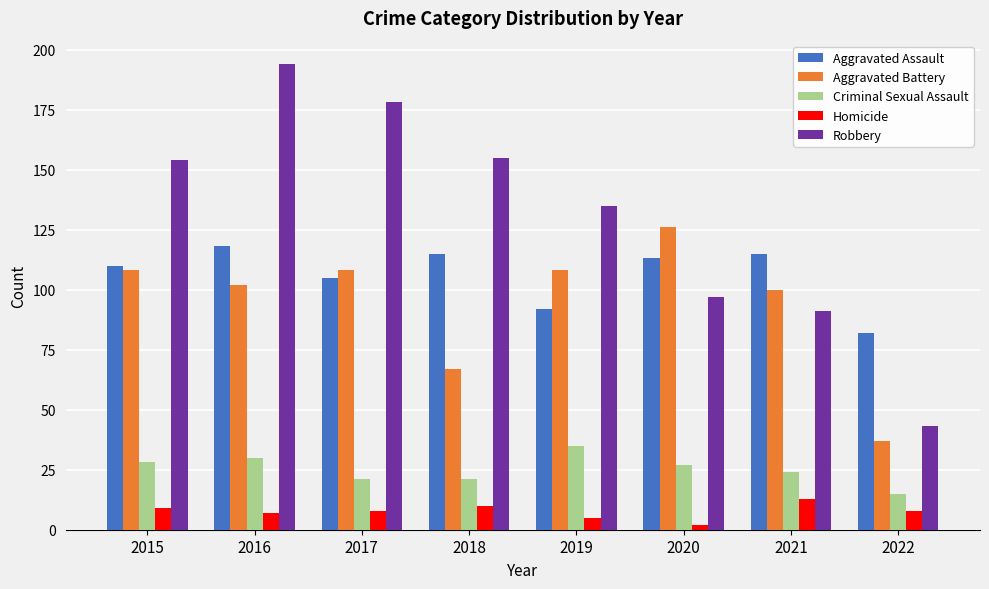

What is the average value of the Homicide series?

8